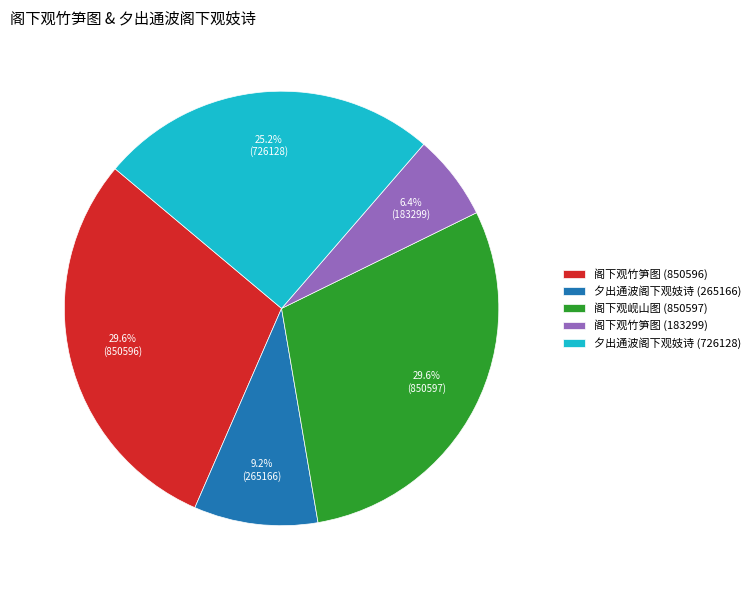

To the nearest percent, what is the difference between the largest and smallest slice percentages?

23%